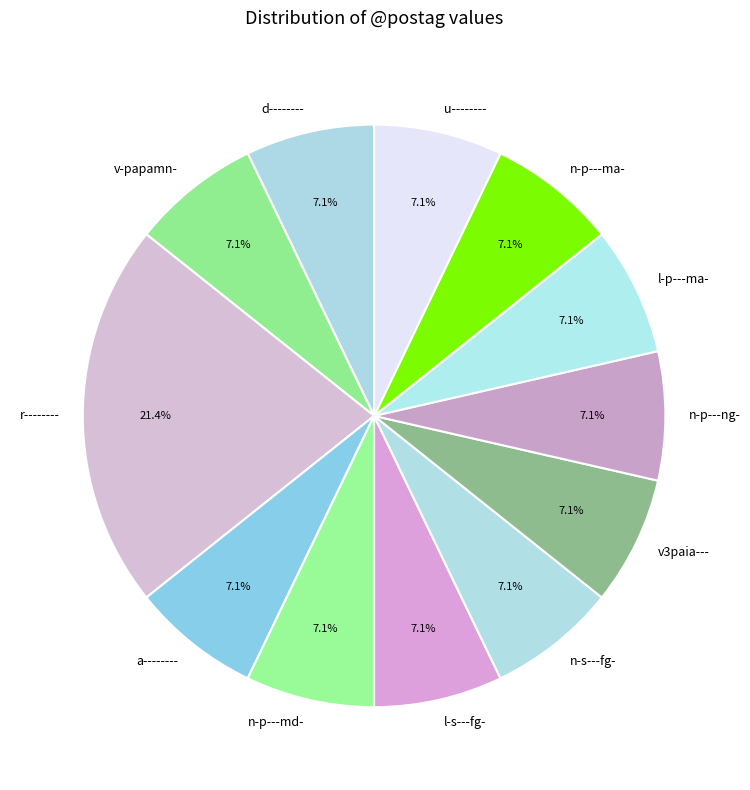

Which slice is the largest?

r--------